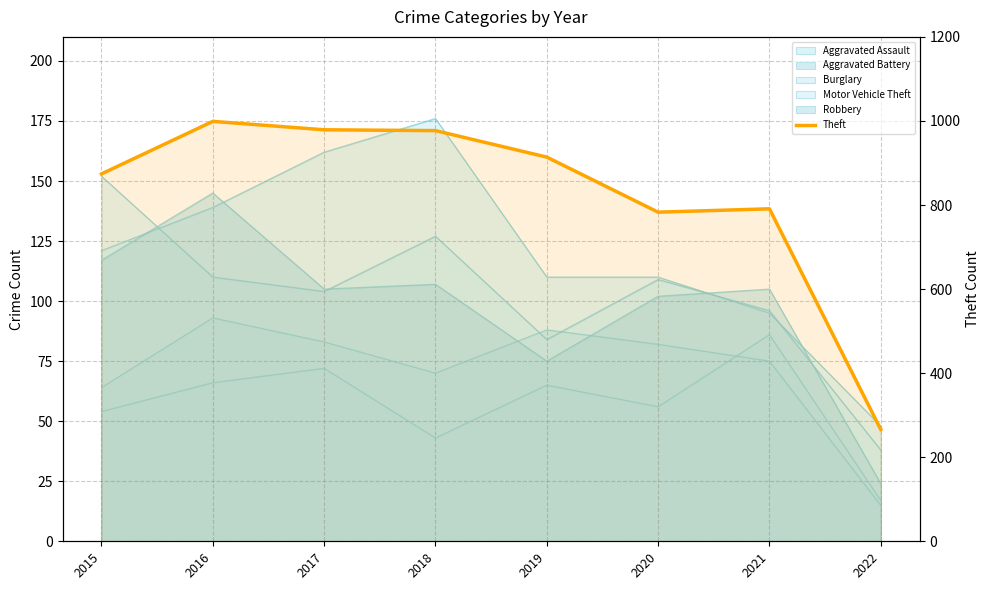

The value at 2021 is 791. True or false?

True